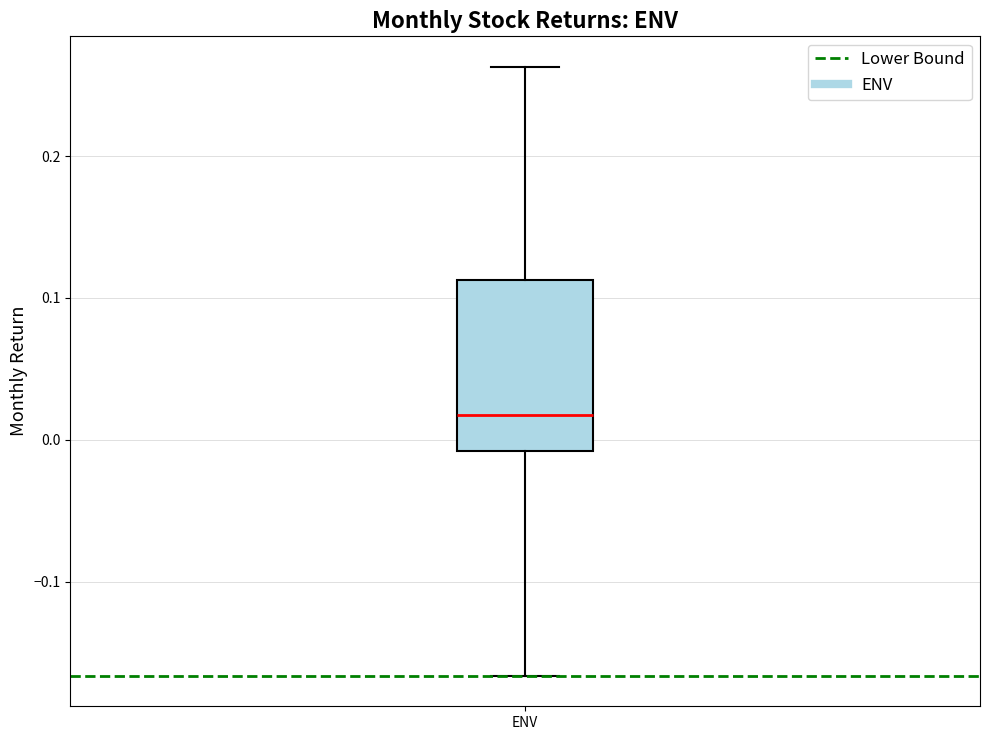

Where is the lower edge of the box for ENV on the y-axis? The values are not printed on the chart, so give them approximately, as read against the axis.

-0.01